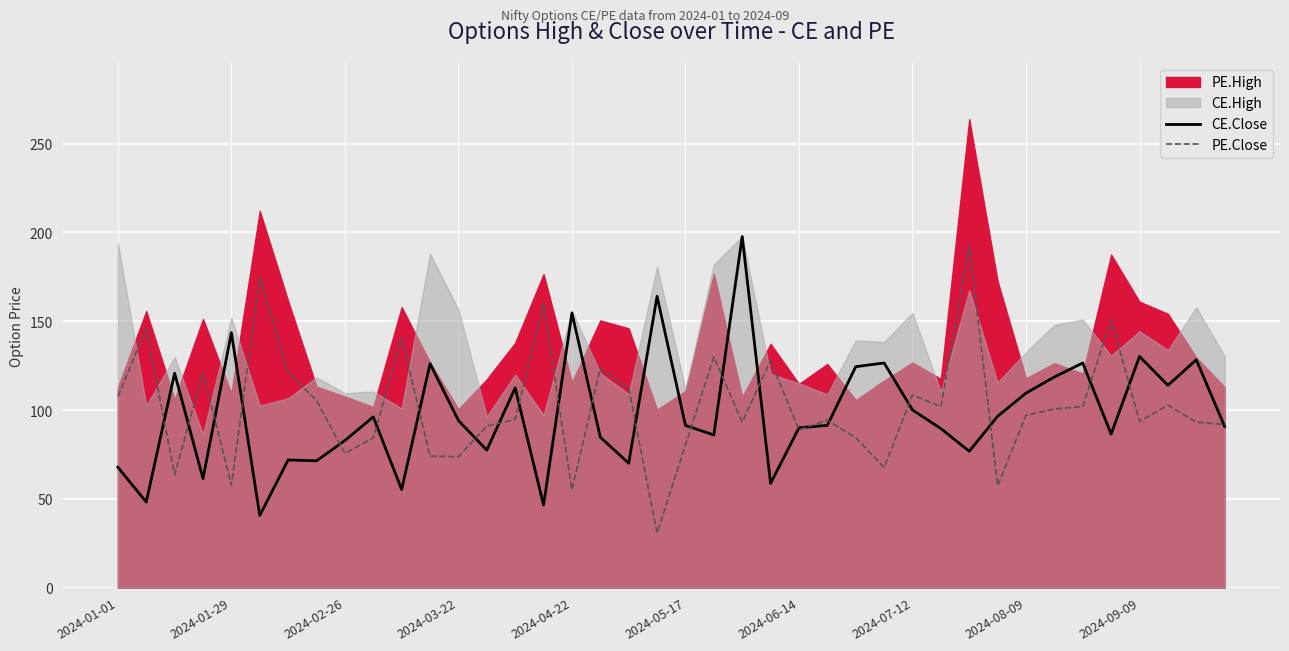

What is the sum of all CE.Close values?

3923.2